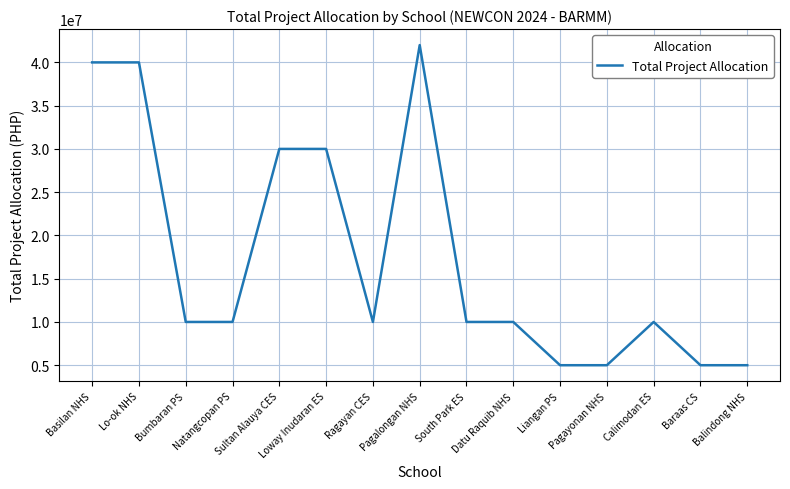

What is the greatest value displayed?

42000000